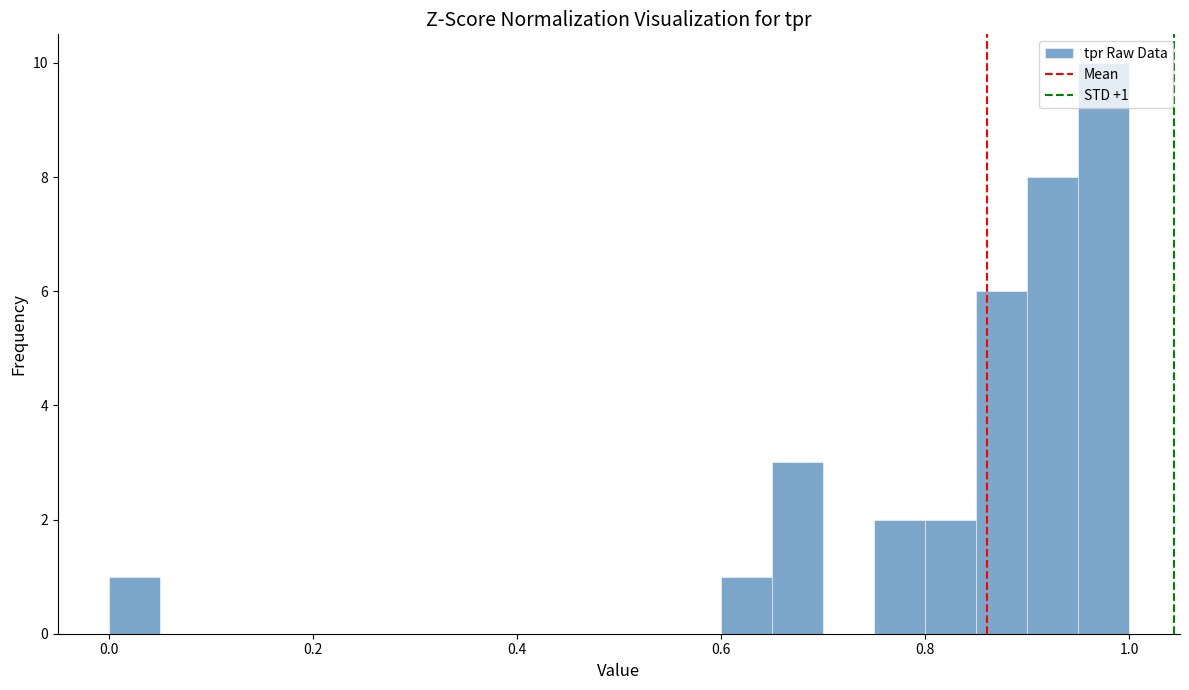

Read against the x-axis, roughly where is the centre of the tallest bar?

0.98